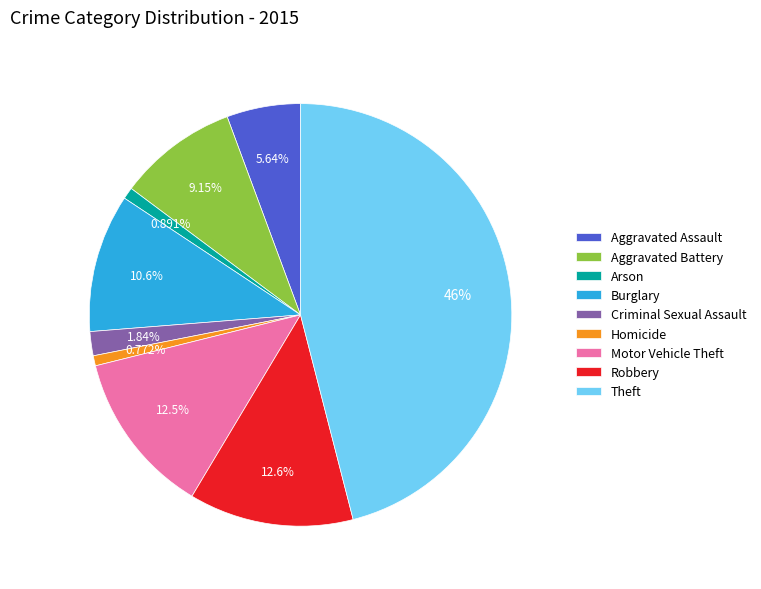

What percentage is the Arson slice, to the nearest percent?

1%